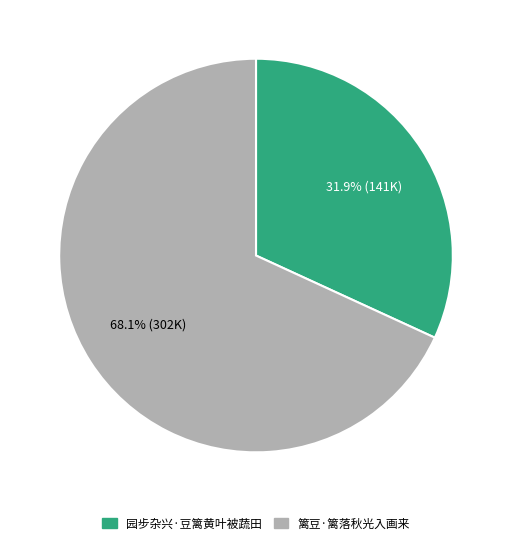

Rank the categories by value from highest to lowest.

篱豆·篱落秋光入画来, 园步杂兴·豆篱黄叶被蔬田